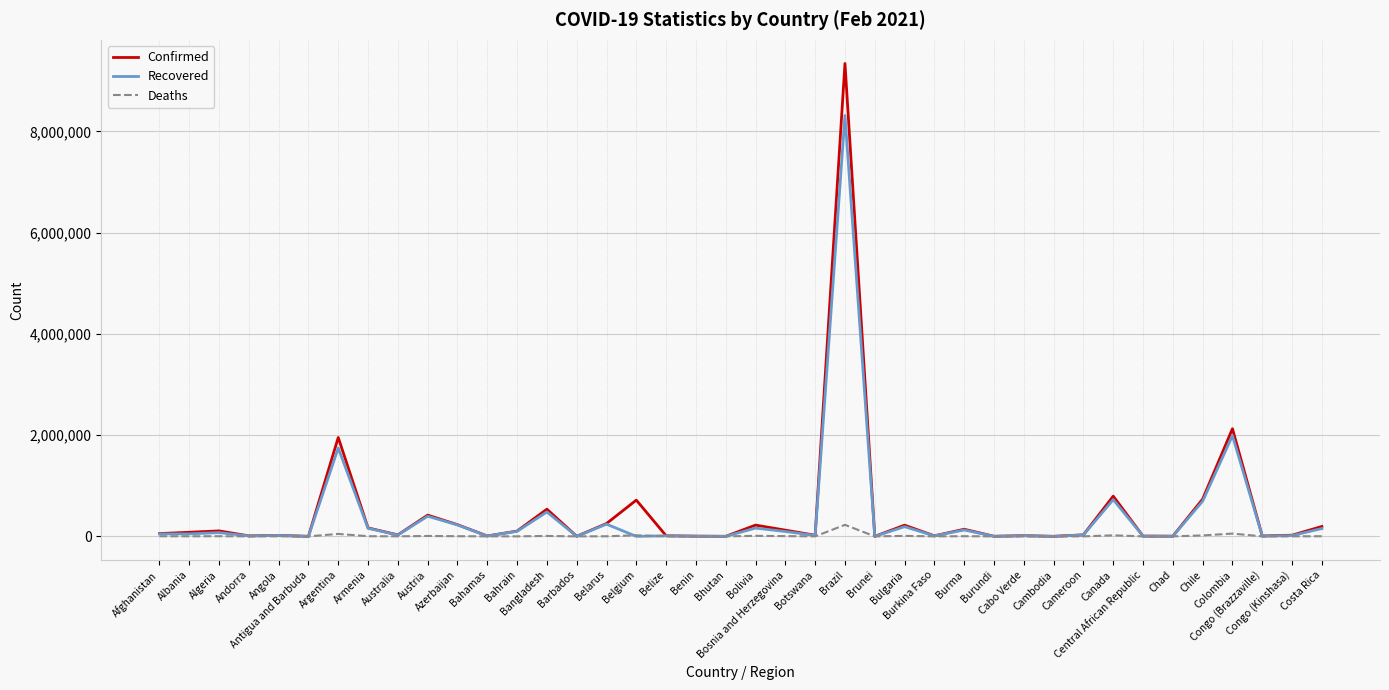

What is the spread (max minus min) of values at Angola?

19467